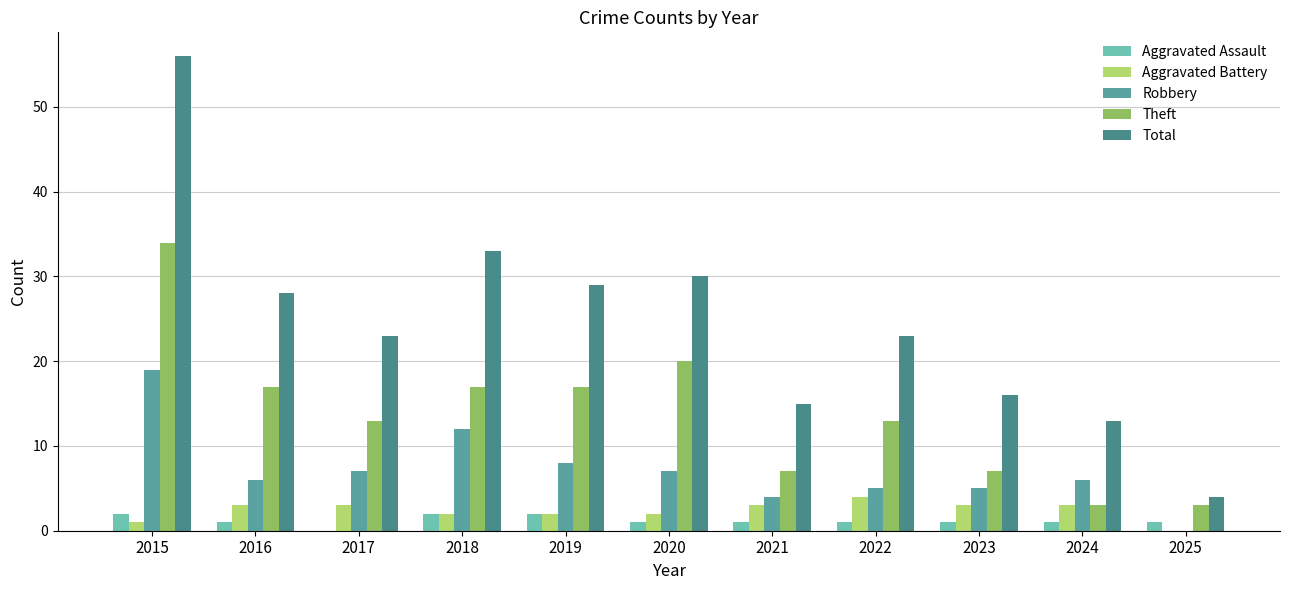

Count the number of data series in this chart.

5